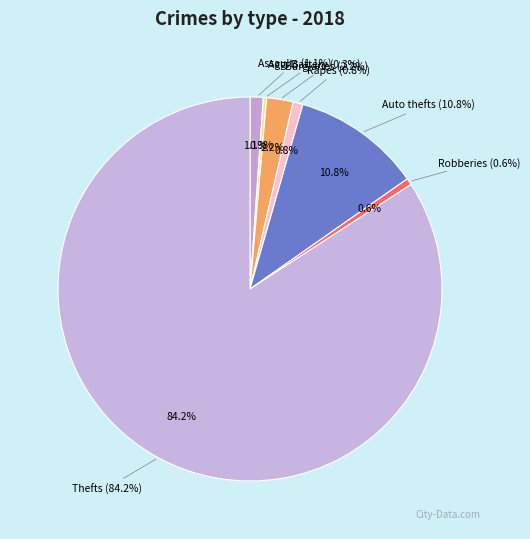

Count the number of slices in the pie.

7